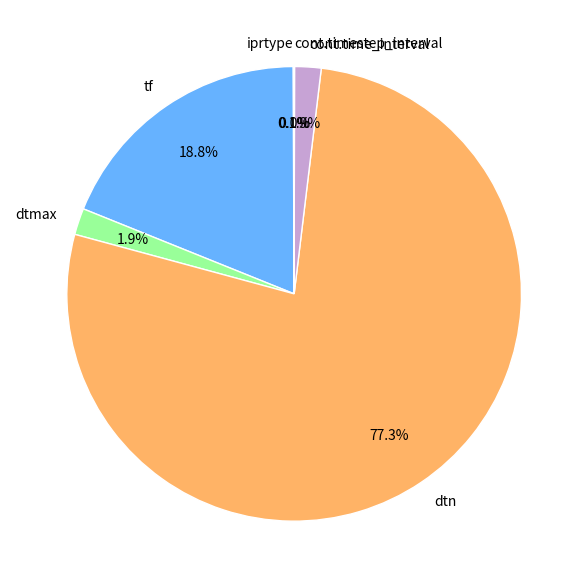

Which slice is the largest?

dtn